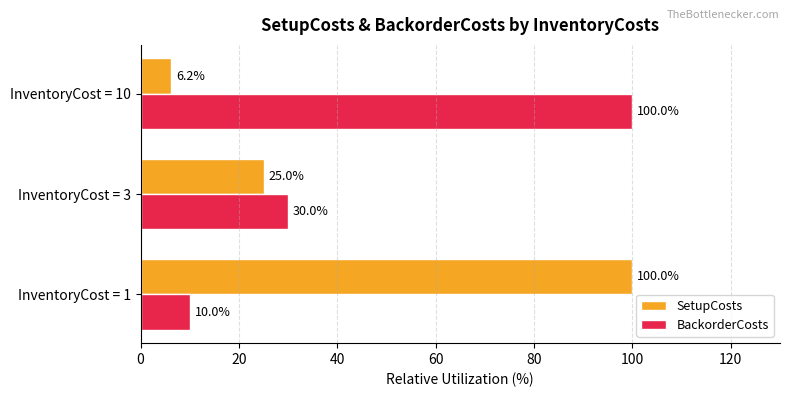

The value of BackorderCosts at InventoryCost = 1 is 10.0. True or false?

True